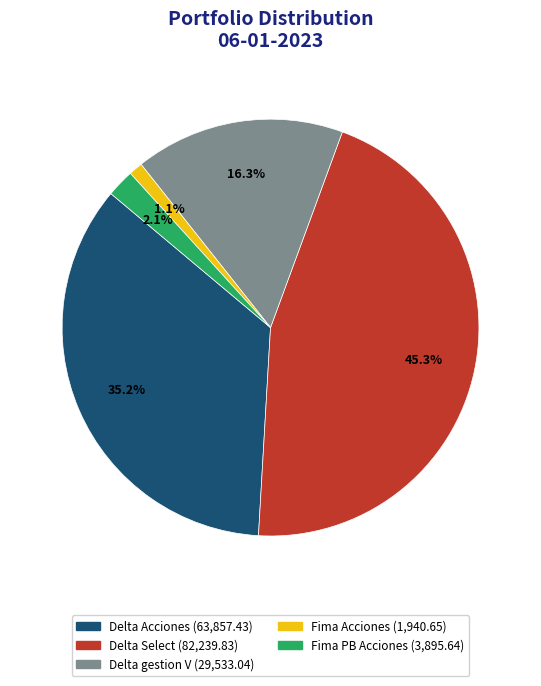

Between Delta Select and Fima PB Acciones, which is larger?

Delta Select